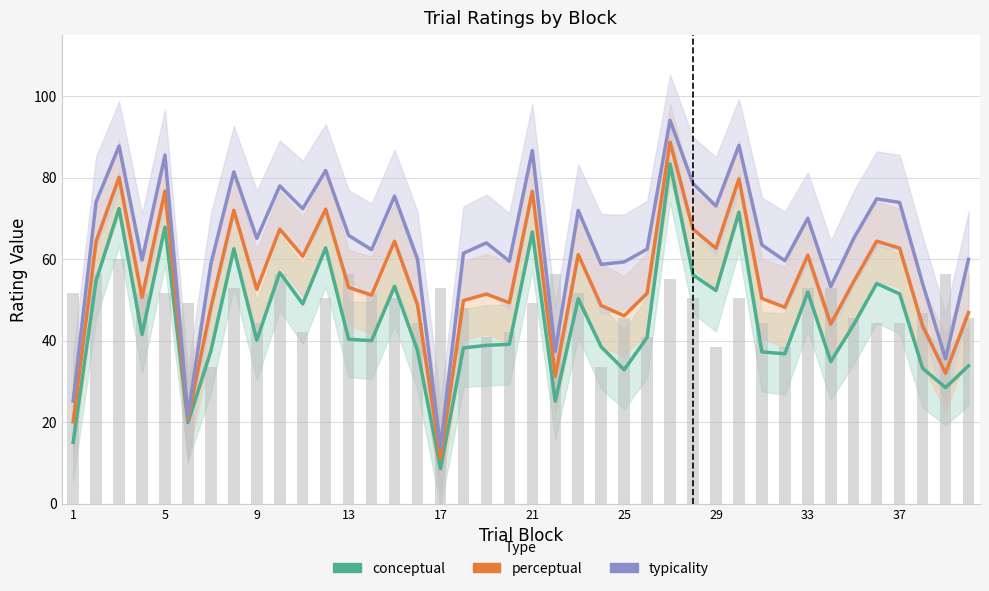

How many values in the typicality series exceed 65?

20